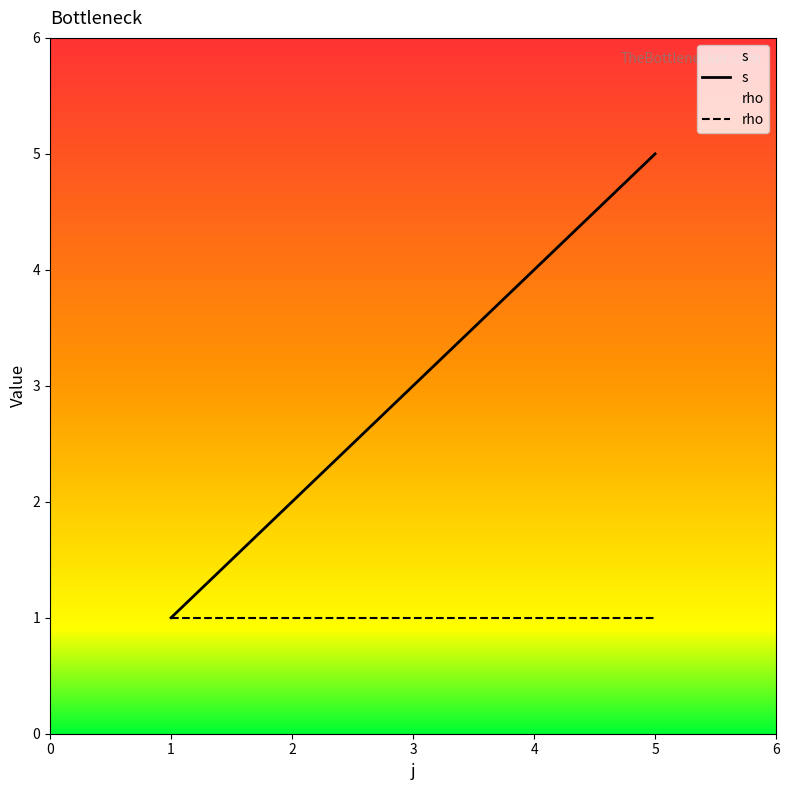

How many values exceed 3?

2